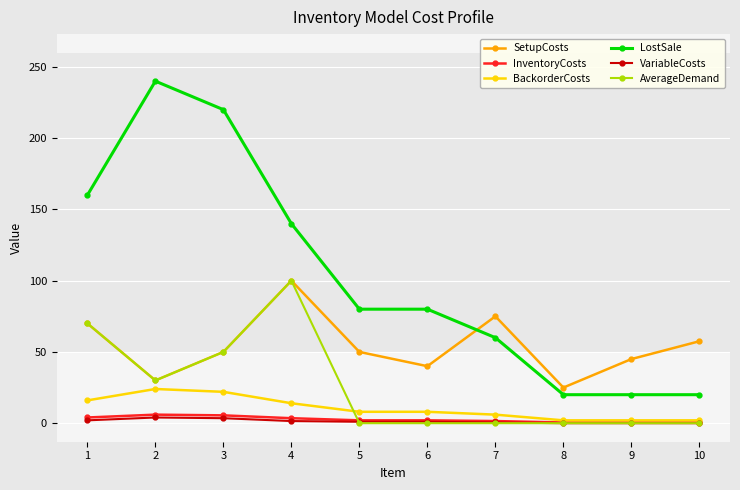

How many categories are shown in the chart?

10